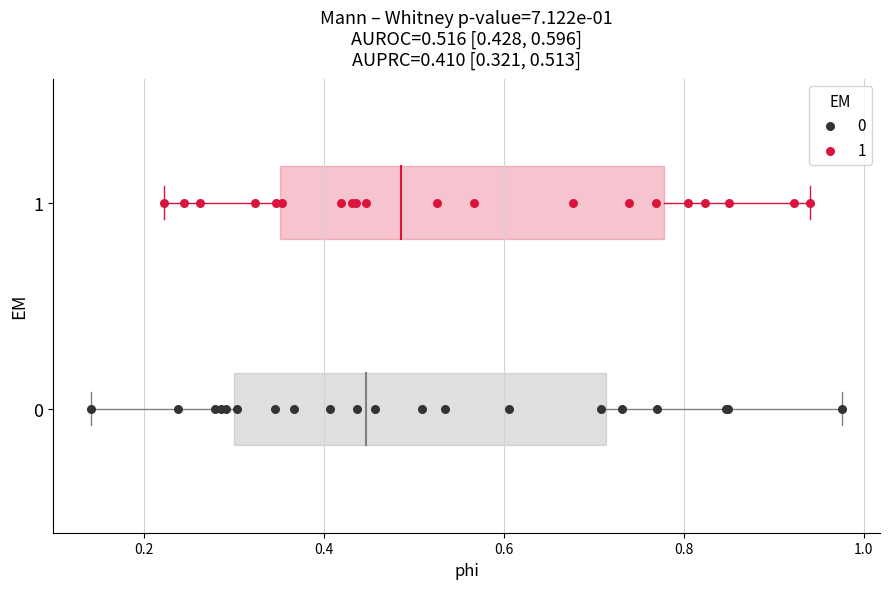

Which series contains the highest Y value?

1